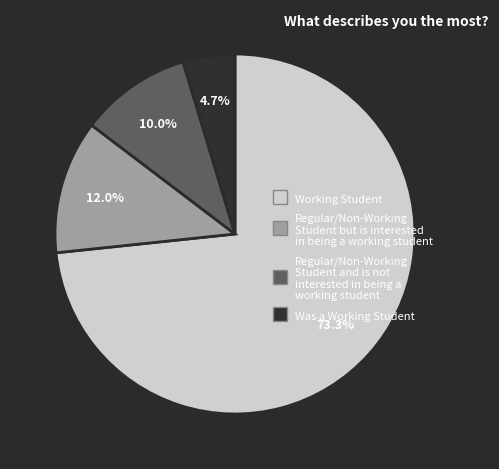

Is there a majority slice in this chart?

Yes